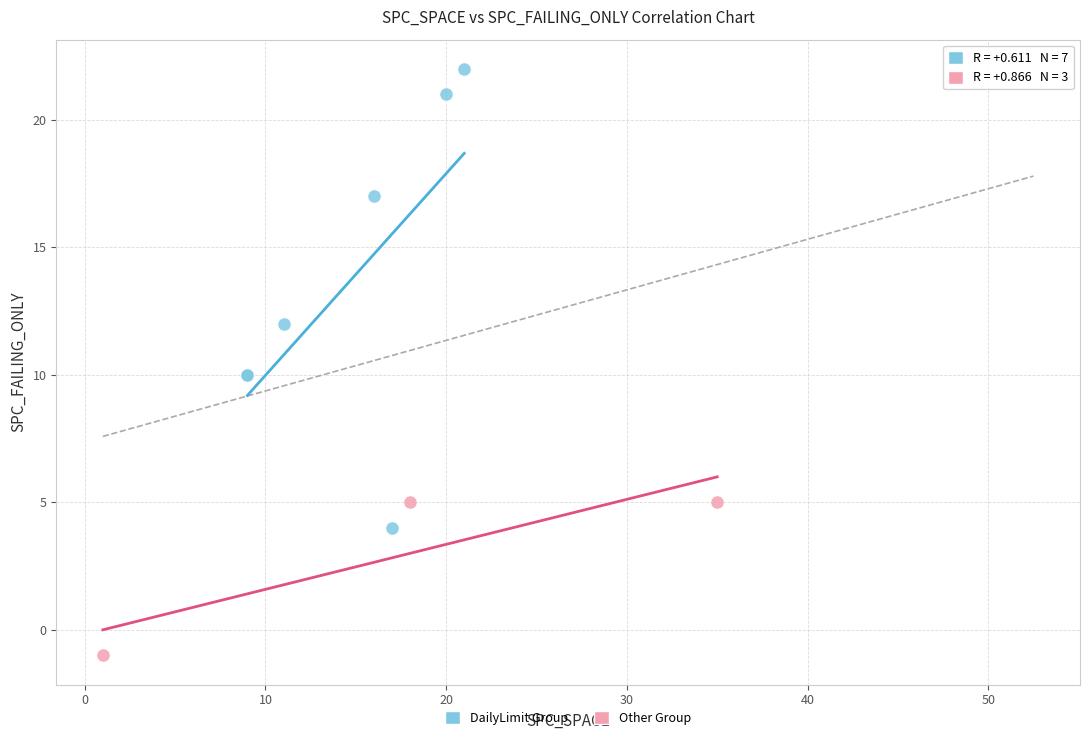

Which series has the widest spread of Y values?

DailyLimit Group